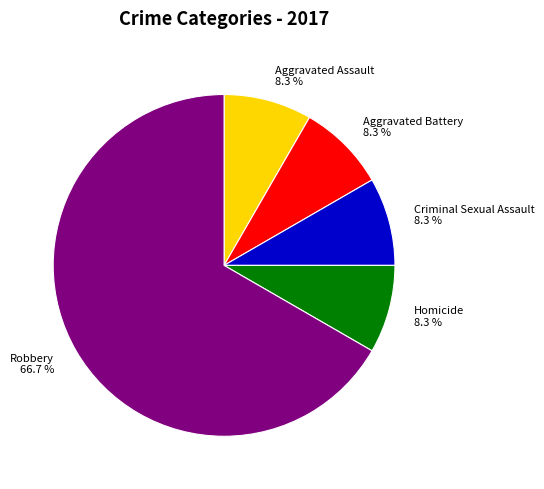

Do Aggravated Assault 8.3 % and Robbery 66.7 % together represent more than half of the pie?

Yes